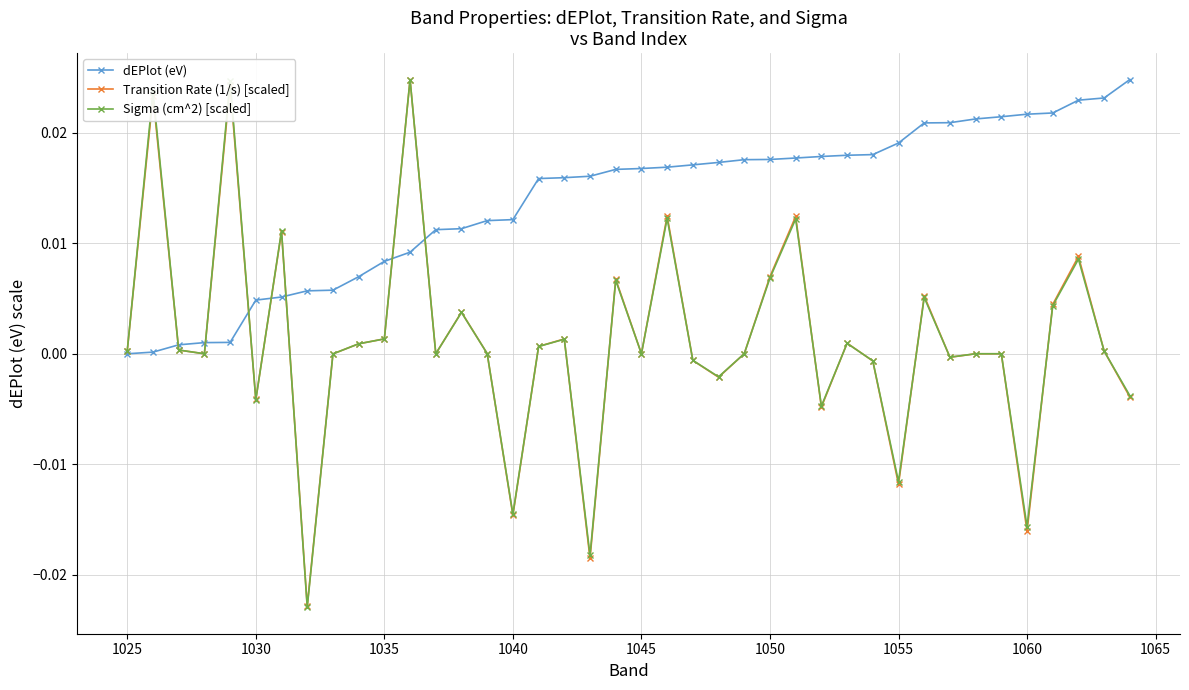

True or false: Transition Rate (1/s) [scaled] has more than 2 points higher than both neighbors.

True